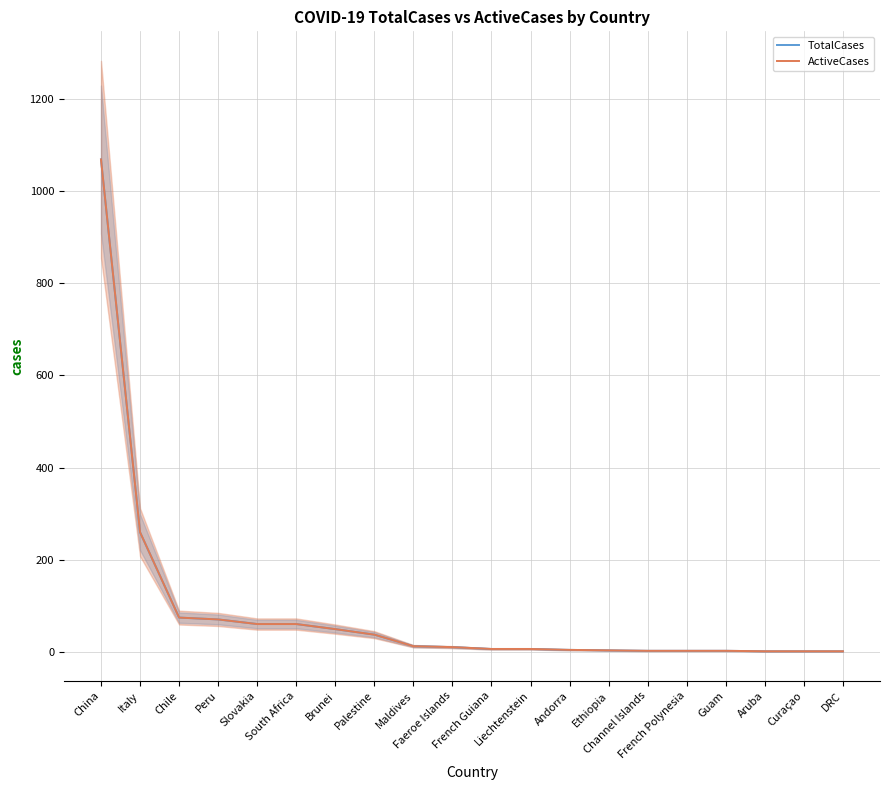

Which series changed the most between South Africa and DRC?

TotalCases